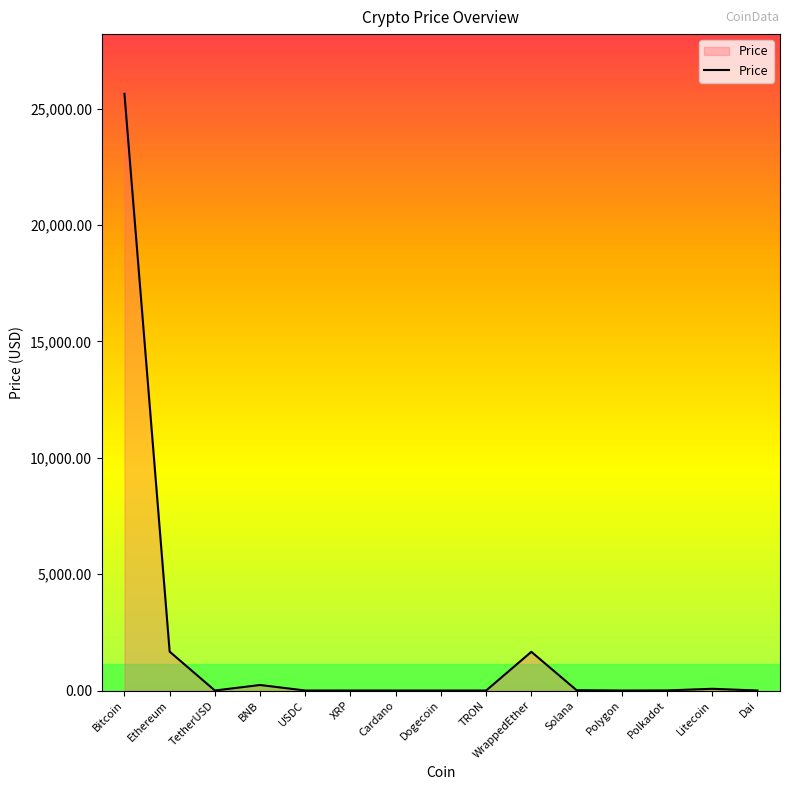

Where is the data nearest to the value 12819?

Ethereum